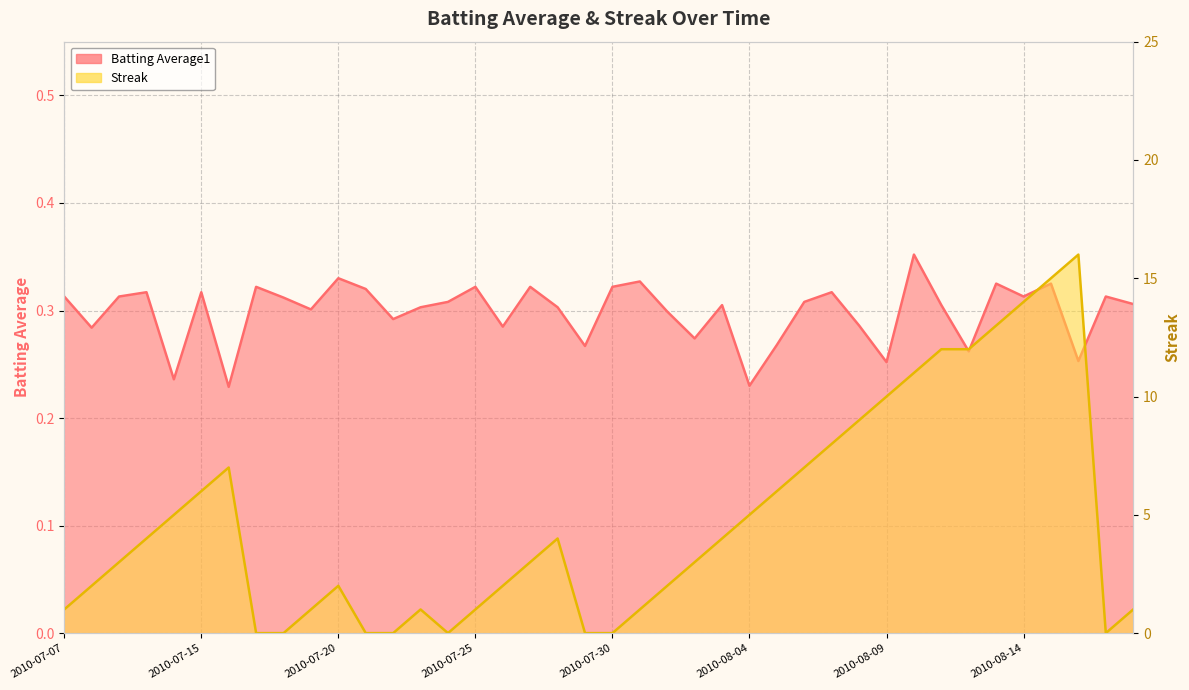

At which category does the chart reach its peak across all series?

2010-08-16